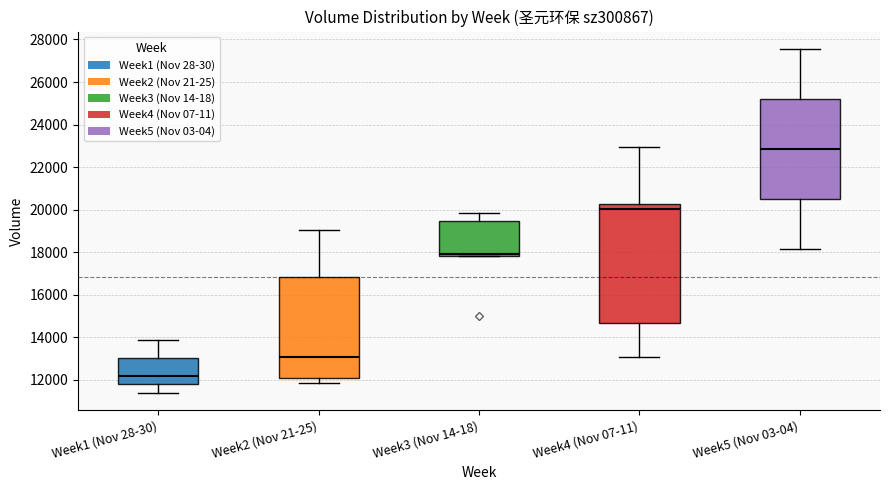

Which box is the tallest, from its lower edge to its upper edge?

Week4 (Nov 07-11)